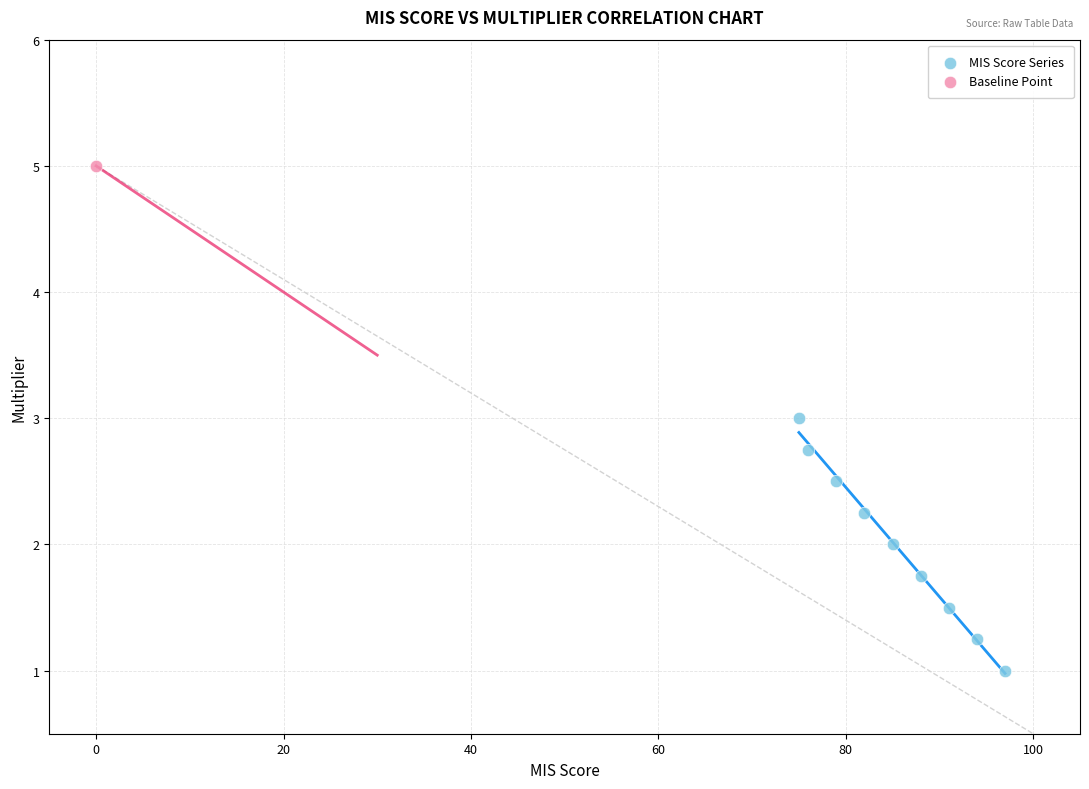

What are all the series names shown in the legend?

MIS Score Series, Baseline Point